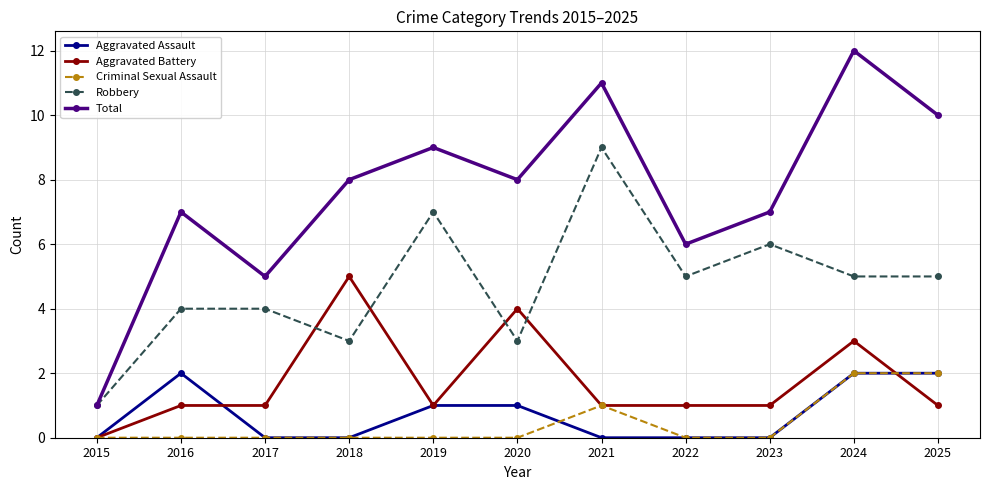

The value of Robbery at 2016 is 6. True or false?

False